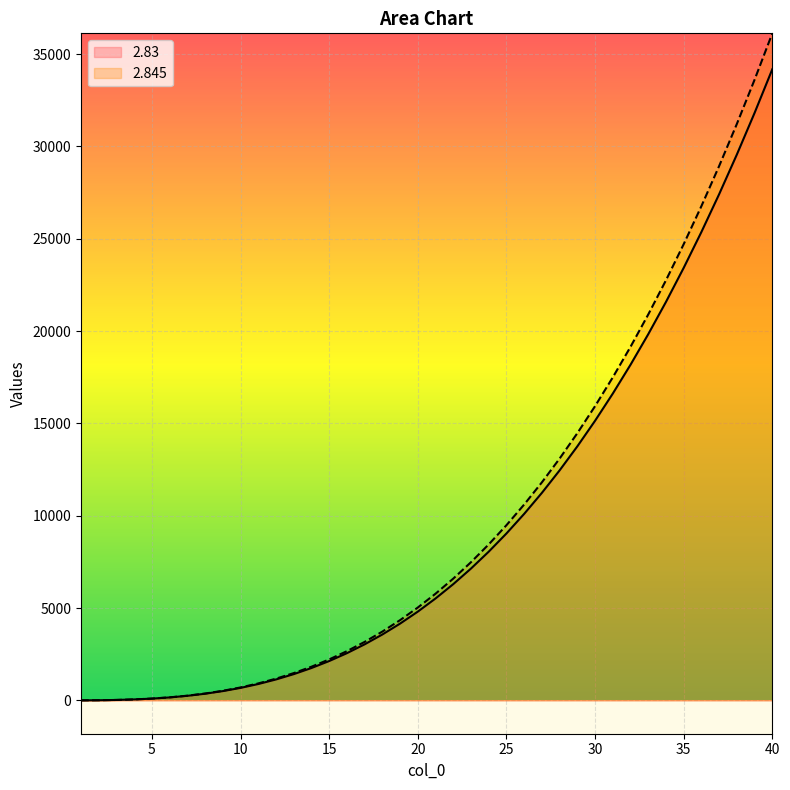

What are all the series names shown in the legend?

2.83, 2.845